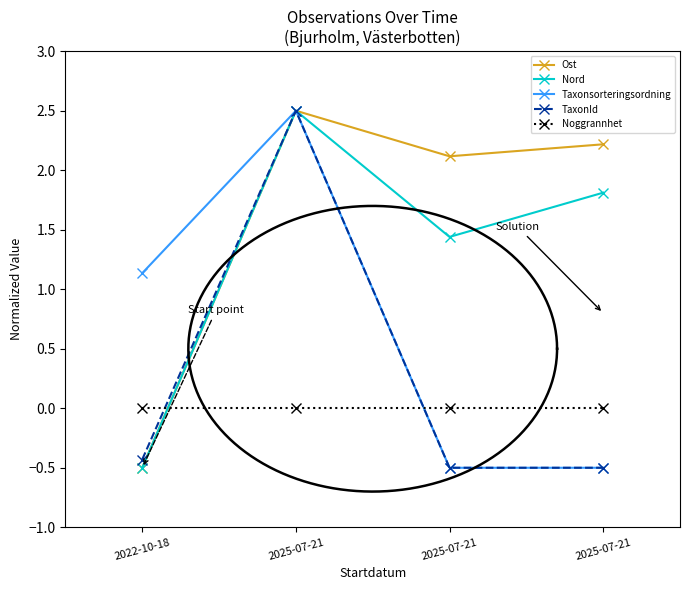

What is the spread (max minus min) of values at 2025-07-21?

2.5